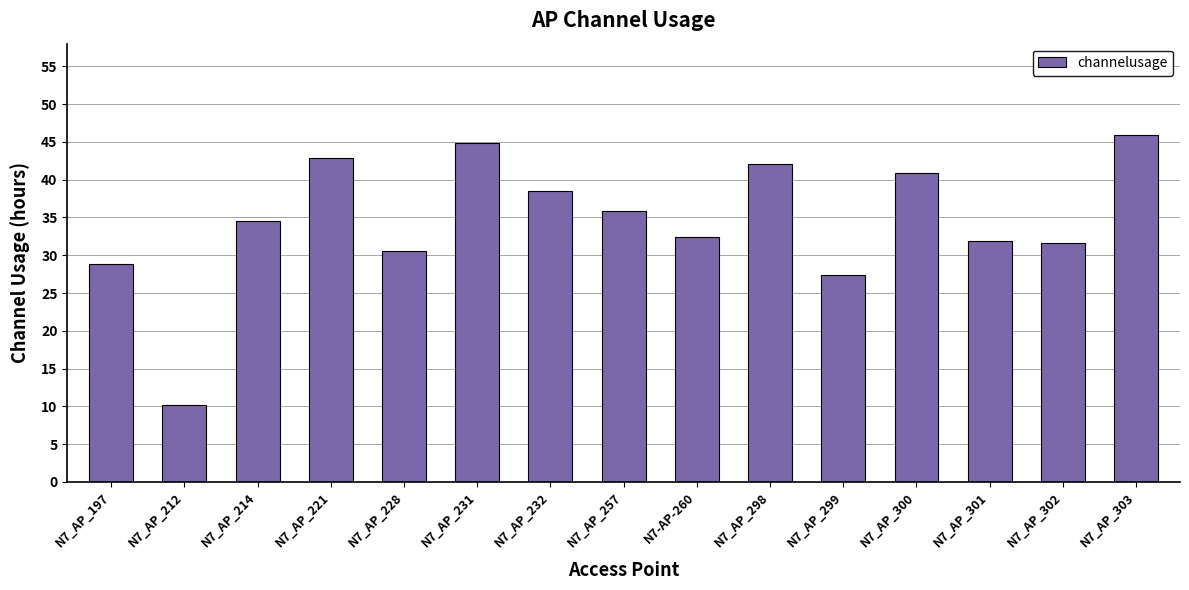

Which category has the highest value across all series?

N7_AP_303